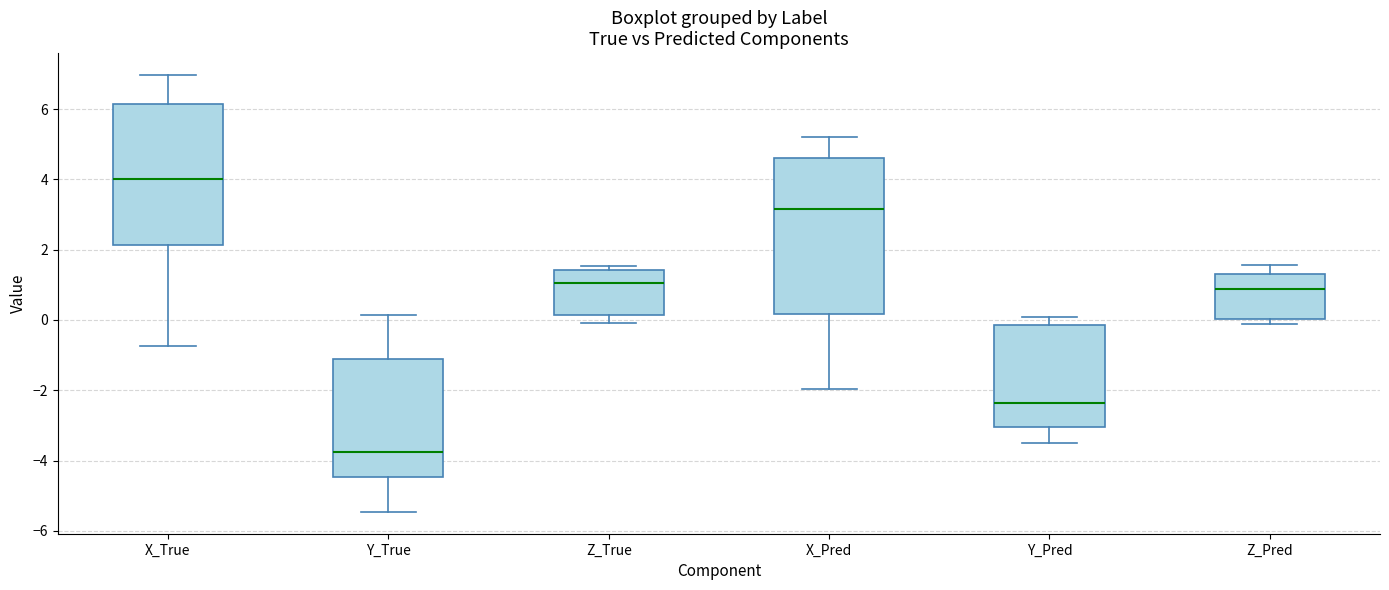

Where is the lower edge of the box for Z_True on the y-axis? The values are not printed on the chart, so give them approximately, as read against the axis.

0.2